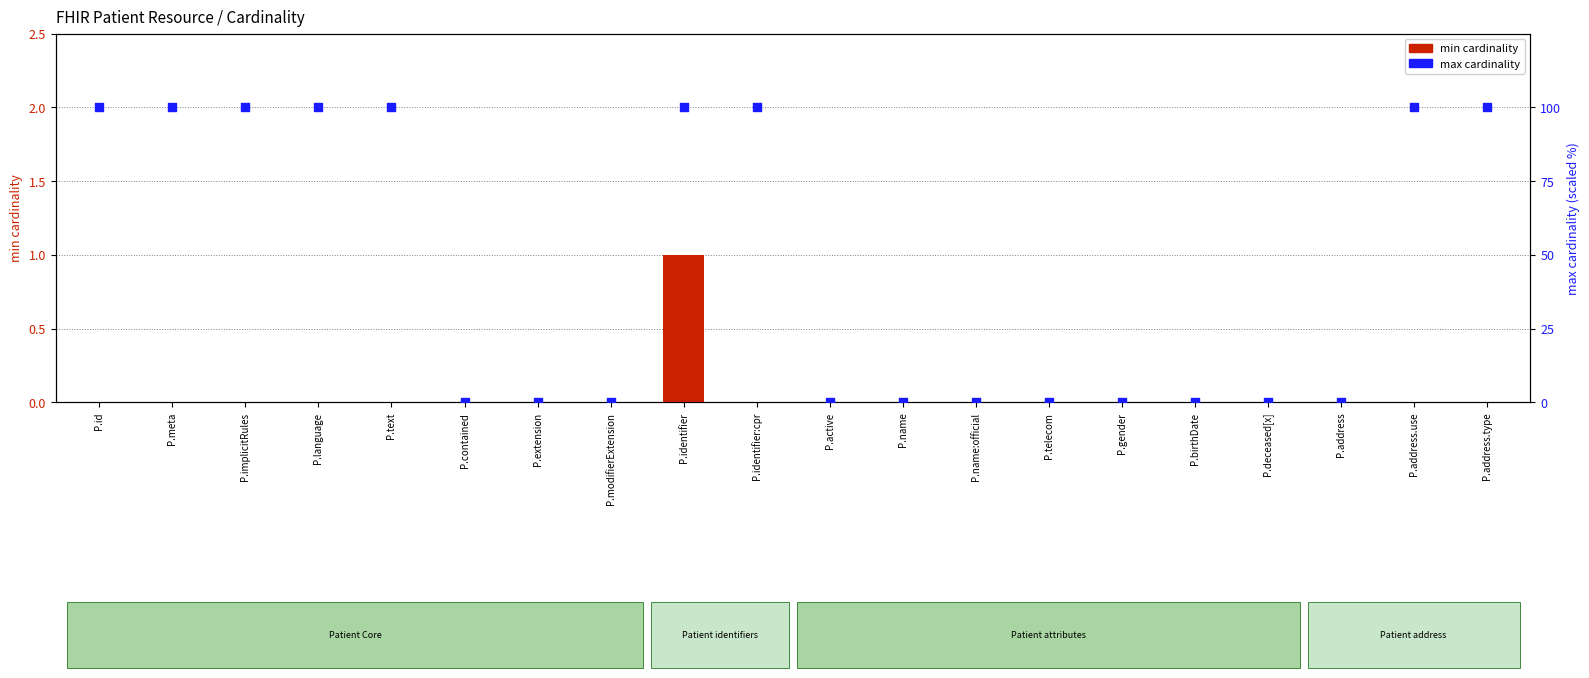

At how many categories does at least one series exceed 25?

9